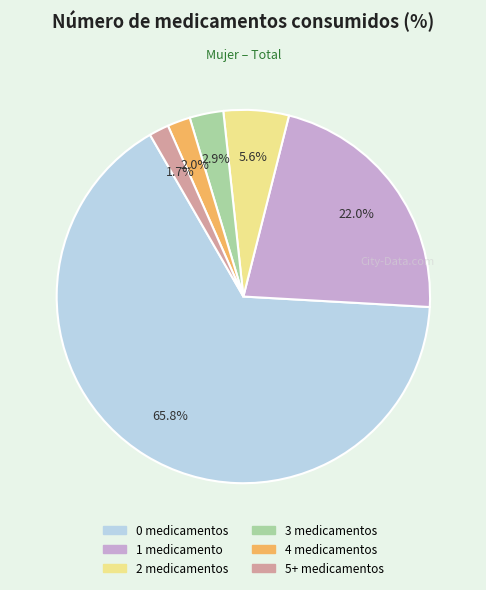

How many slices are in this pie chart?

6